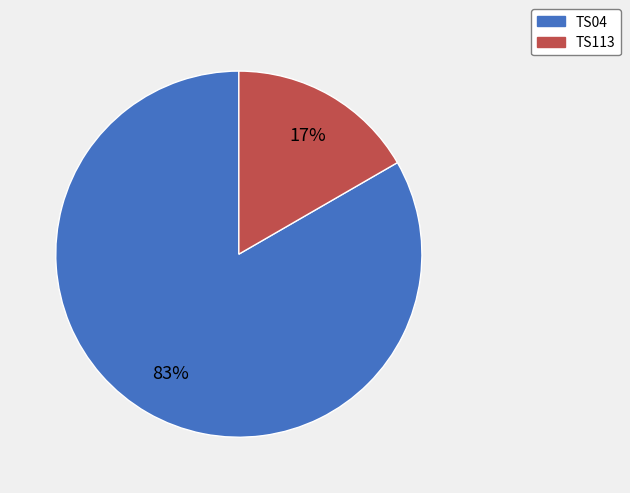

Rank the categories by value from lowest to highest.

TS113, TS04